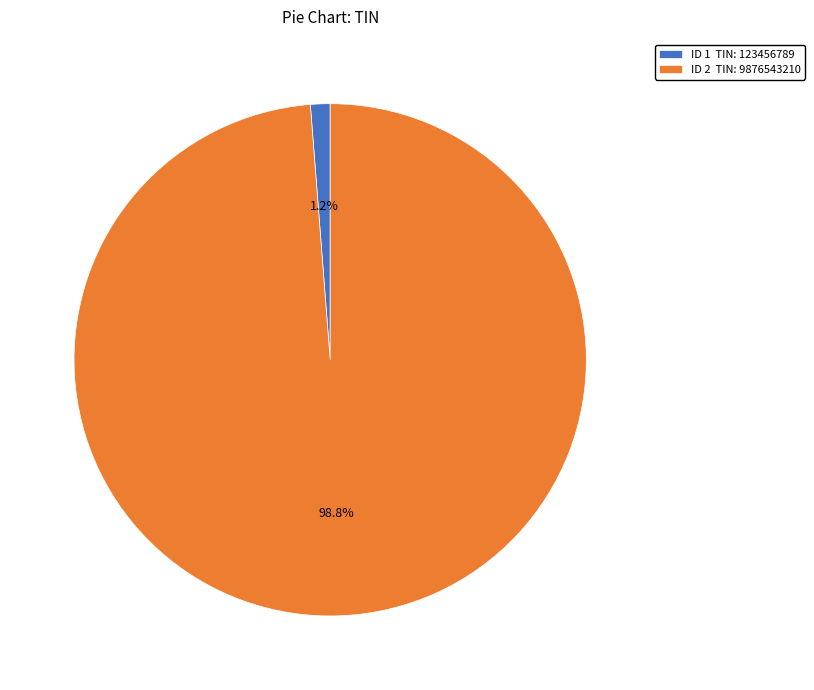

Rank the categories by value from lowest to highest.

ID 1 TIN: 123456789, ID 2 TIN: 9876543210